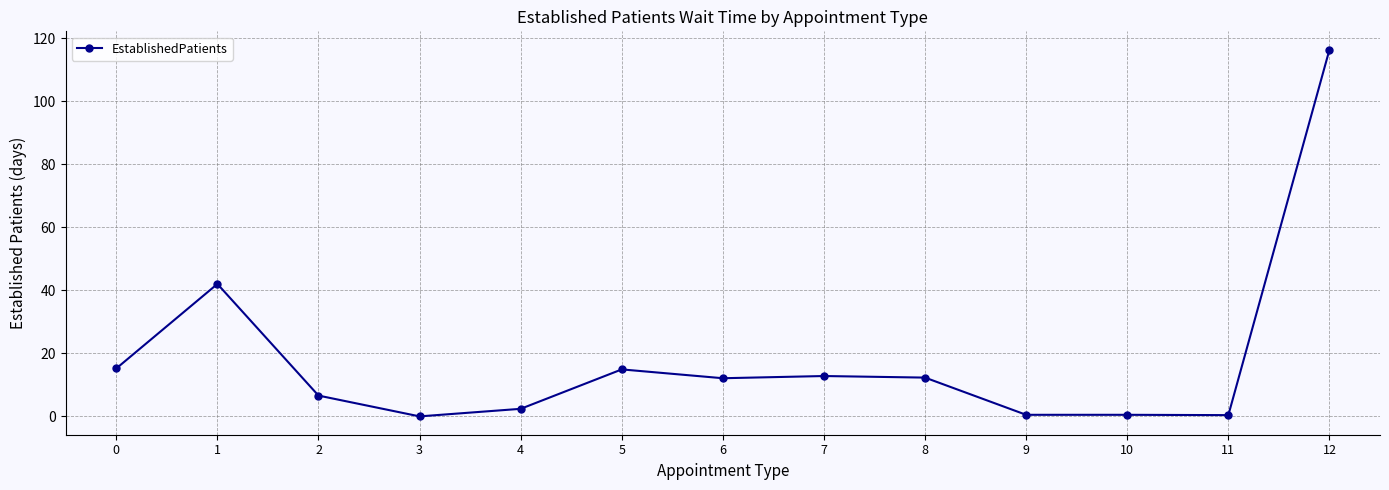

What is the difference between the values at 5 and 8?

2.6